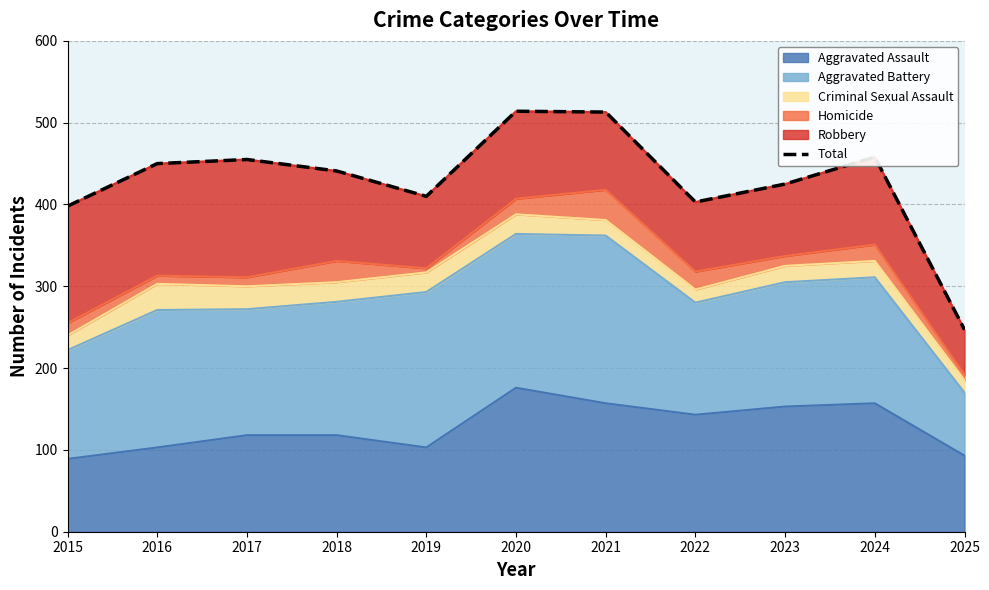

True or false: the data shows 398 at 2015.

True